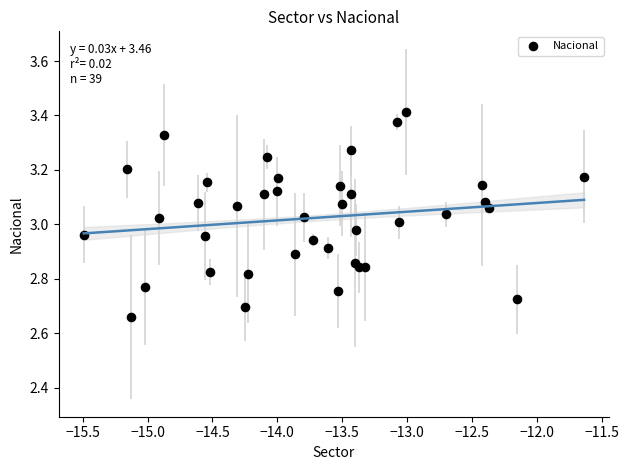

What is the range of X values (max minus min)?

3.9